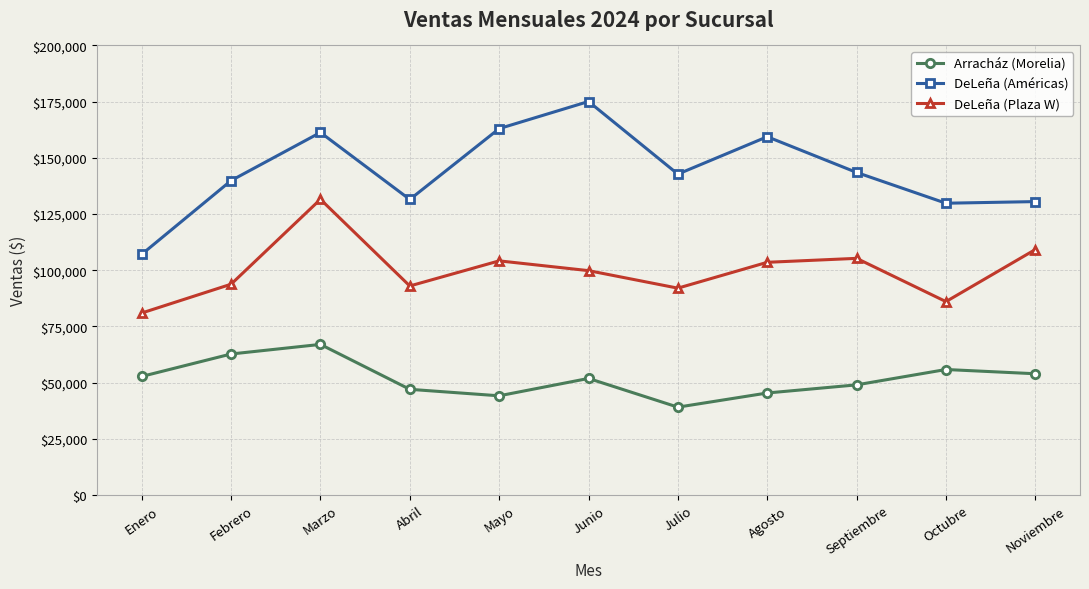

How many lines are shown in the chart?

3